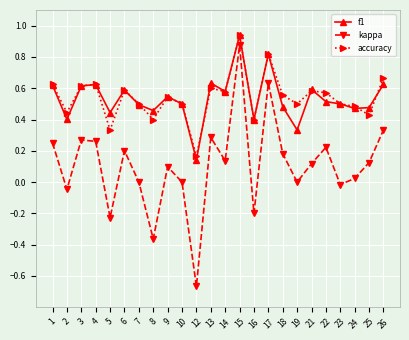

True or false: accuracy and kappa intersect in this chart.

False